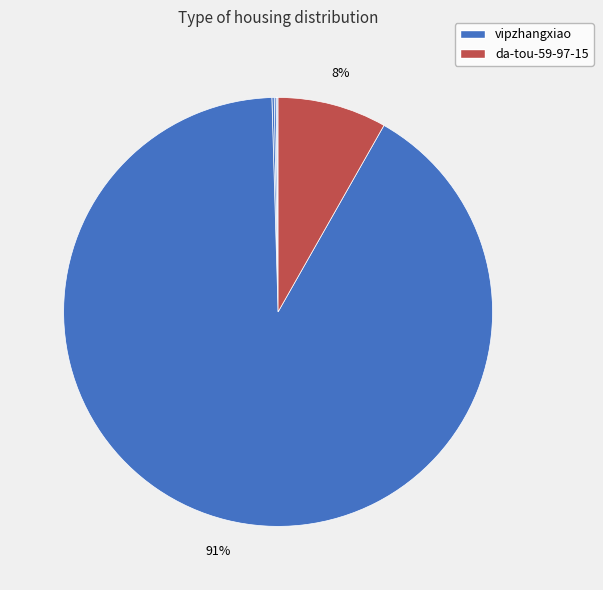

Which slice is the largest?

vipzhangxiao